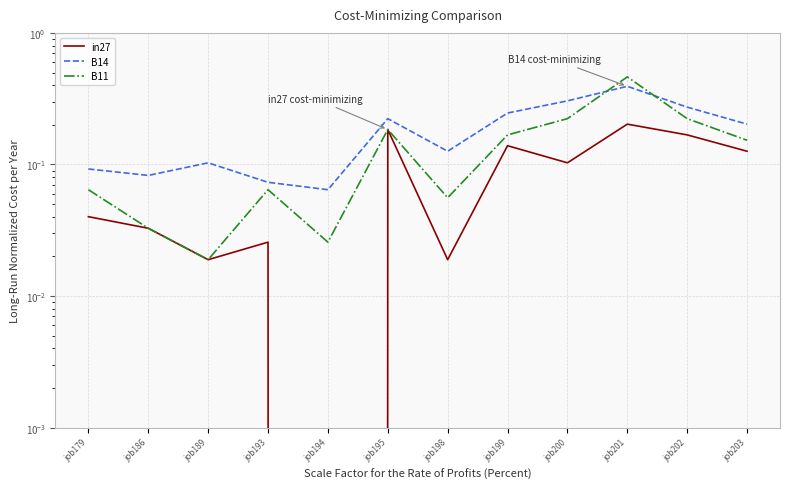

What is the average value of the B11 series?

0.1